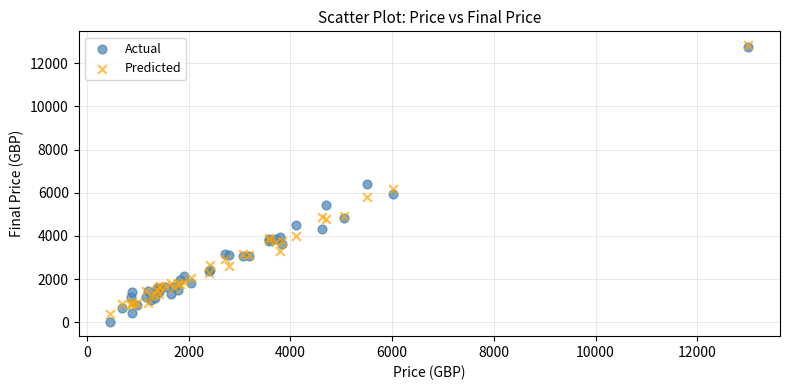

Which series has the largest Y range (max minus min)?

Actual